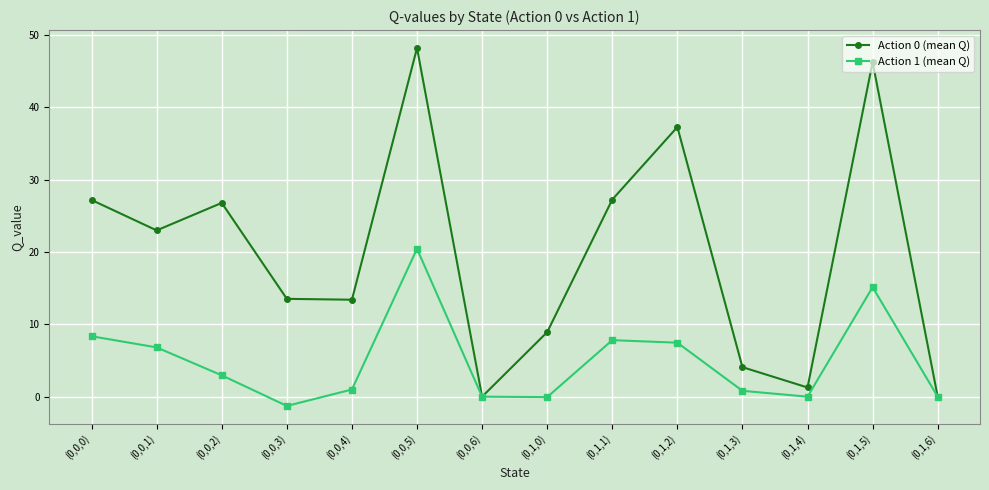

What is the value of the Action 0 (mean Q) point at the 8th from the left?

8.9